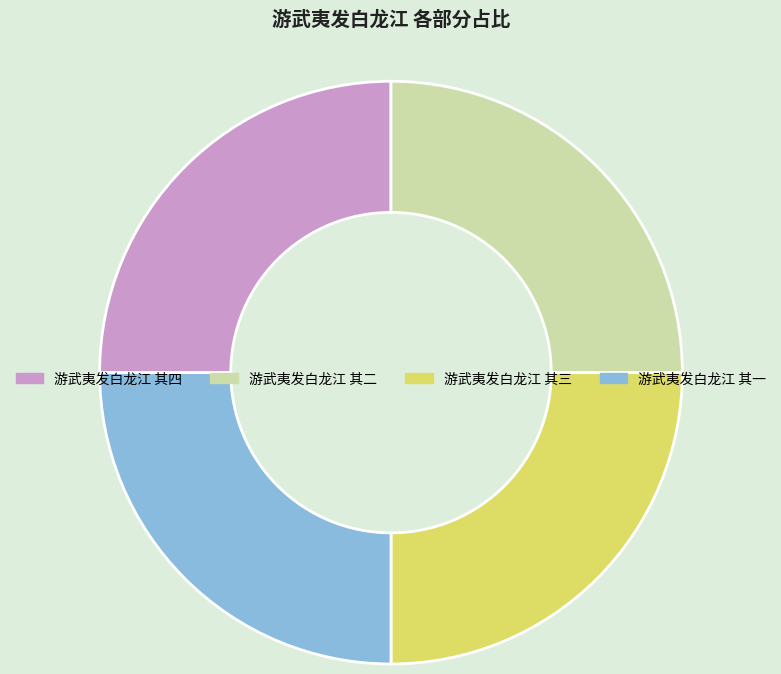

Does 游武夷发白龙江 其四 represent more than half of the total?

No